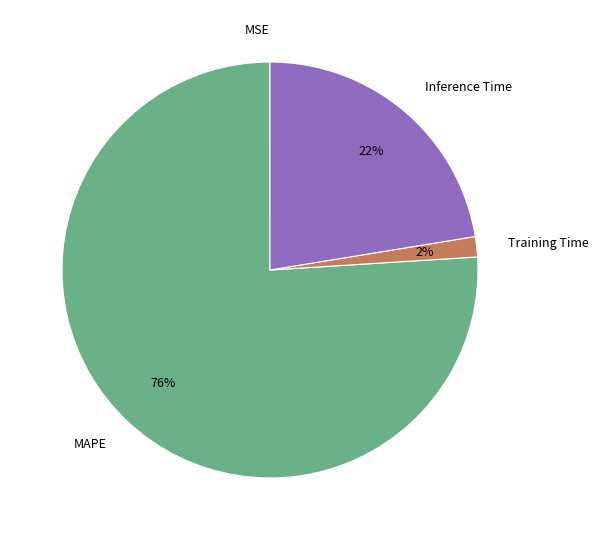

Which slice is the largest?

MAPE